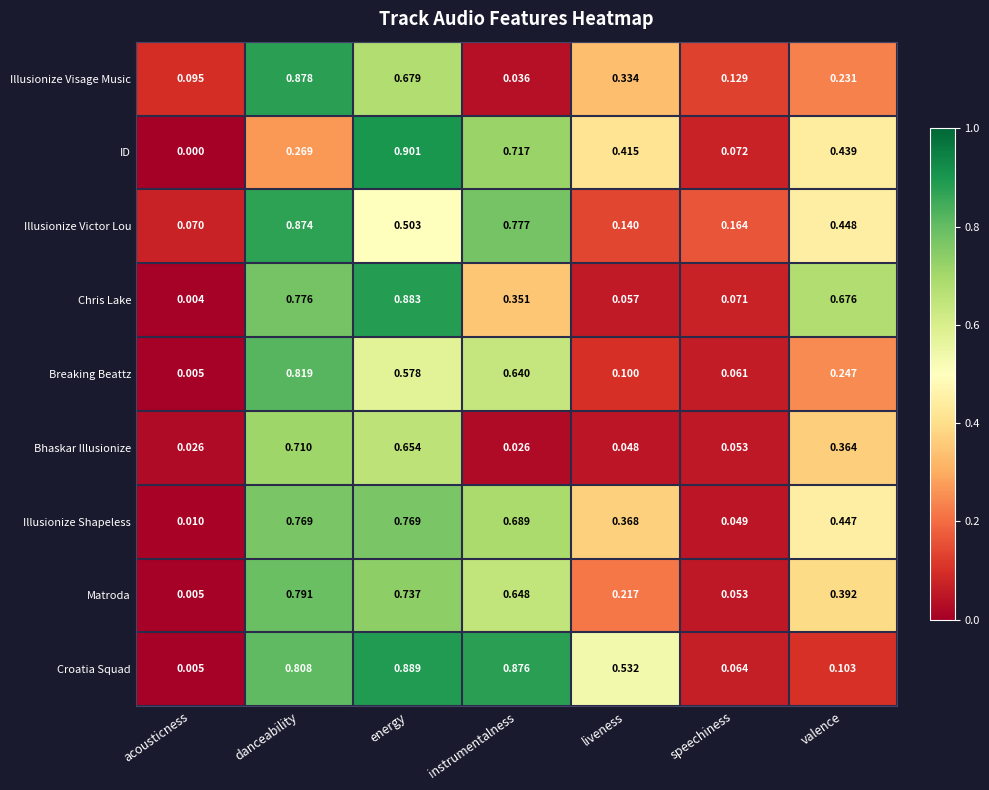

Which series has the largest range (max minus min)?

ID